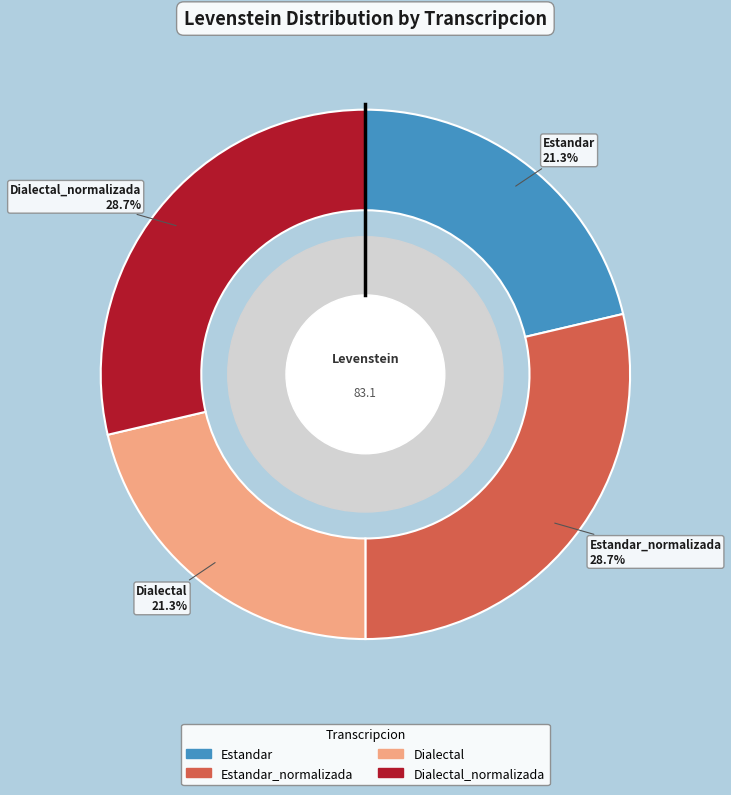

Count the number of slices in the pie.

4